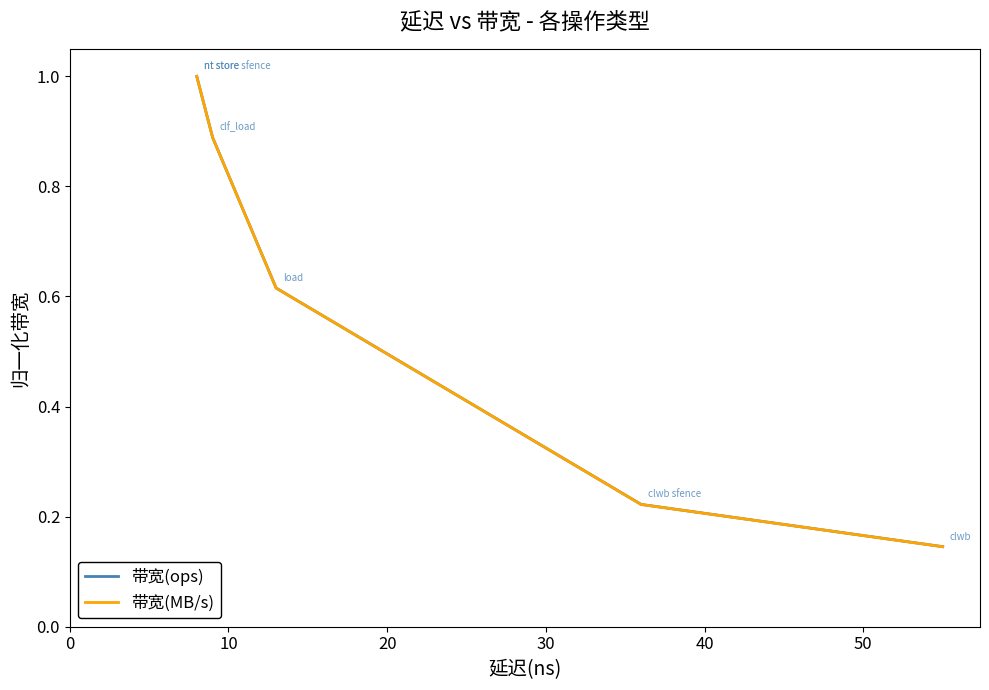

Reading right to left, what are all the values shown in this chart?

带宽(ops): 0.1	0.2	0.6	0.9	1.0	1.0
带宽(MB/s): 0.1	0.2	0.6	0.9	1.0	1.0